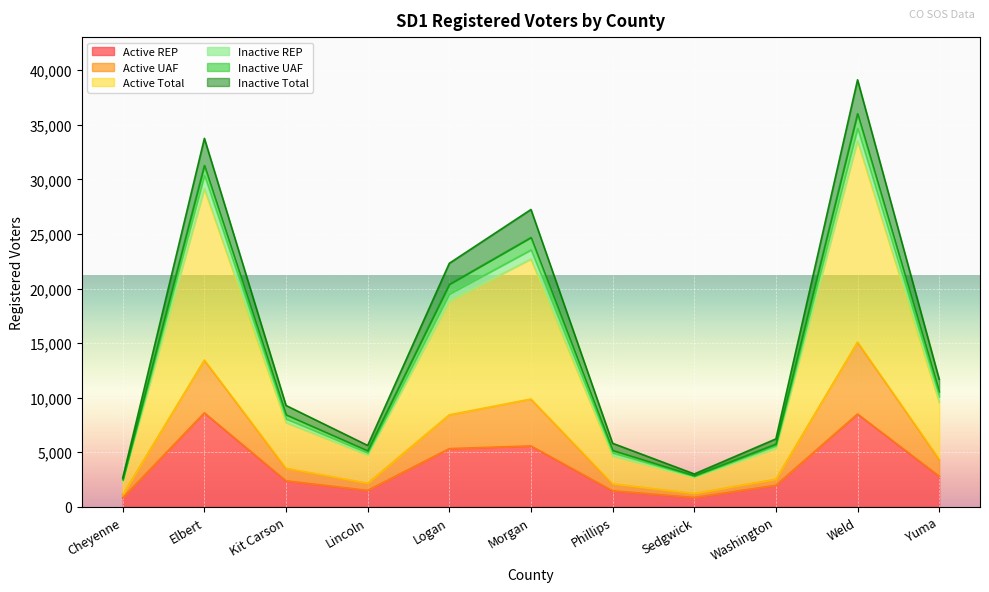

What is the difference between the highest and lowest values at Logan?

16983